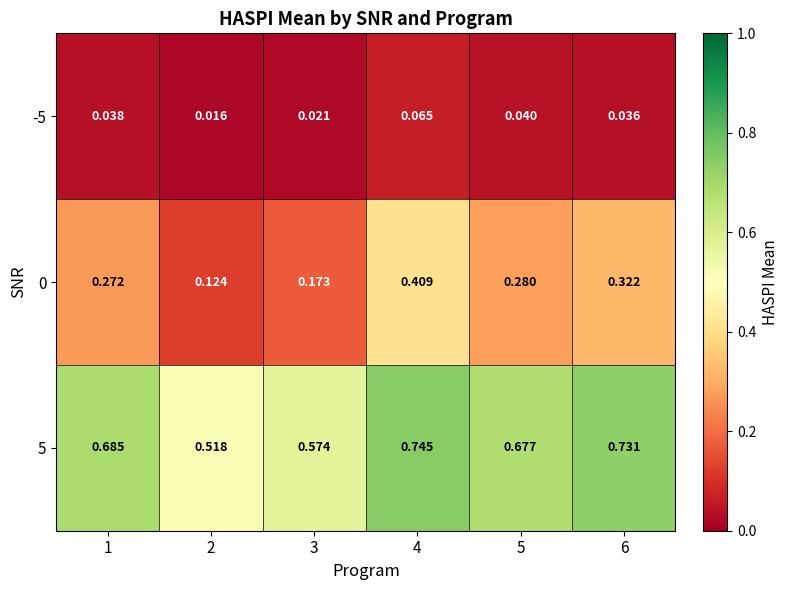

Is the value of 0 at 3 greater than the value of -5 at 3?

Yes